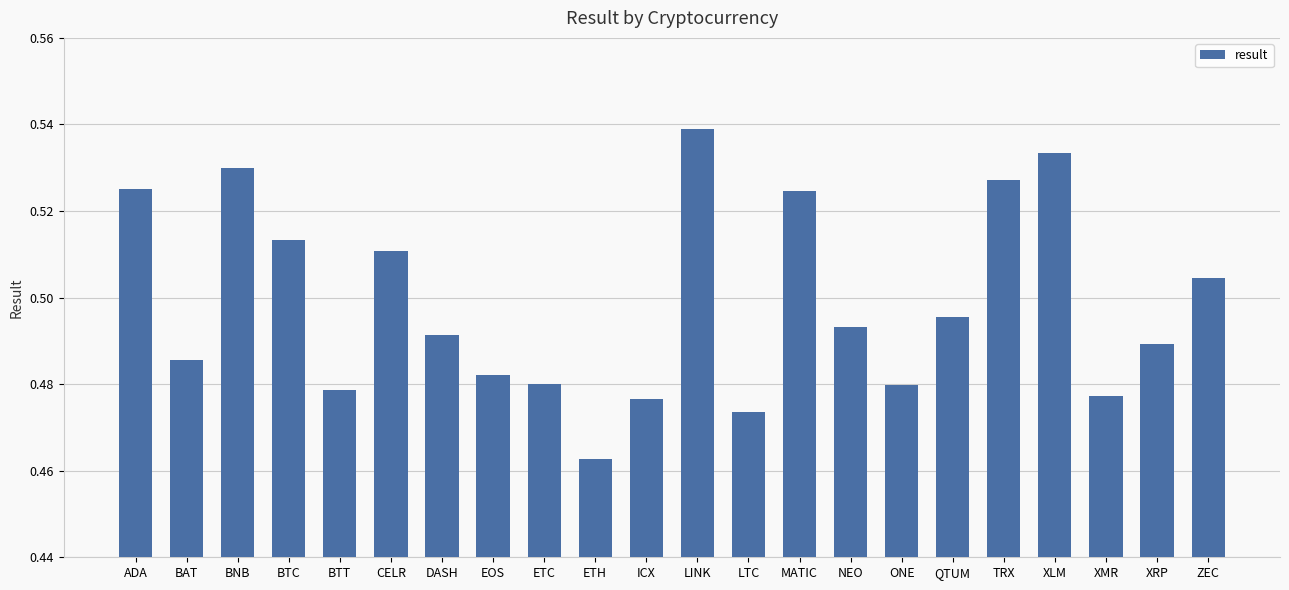

At which label is the value closest to 0?

ETH